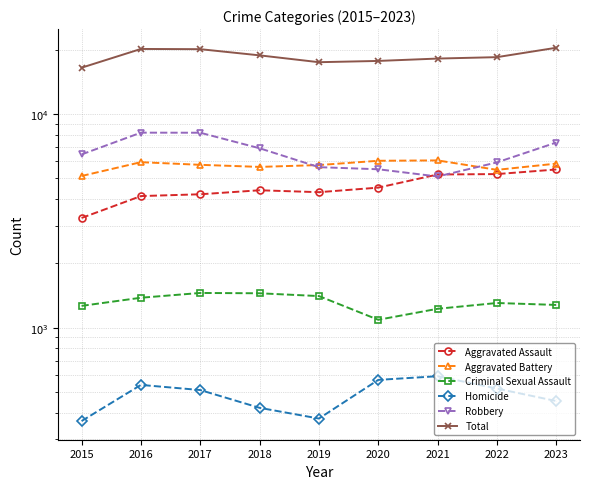

At which label does Robbery reach its peak?

2016